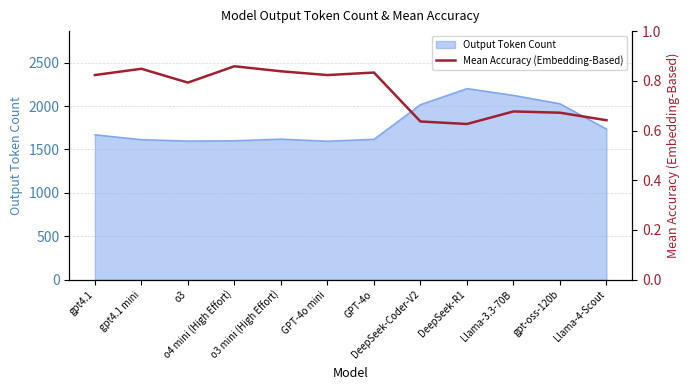

Rank the categories by value from highest to lowest.

o4 mini (High Effort), gpt4.1 mini, o3 mini (High Effort), GPT-4o, gpt4.1, GPT-4o mini, o3, Llama-3.3-70B, gpt-oss-120b, Llama-4-Scout, DeepSeek-Coder-V2, DeepSeek-R1